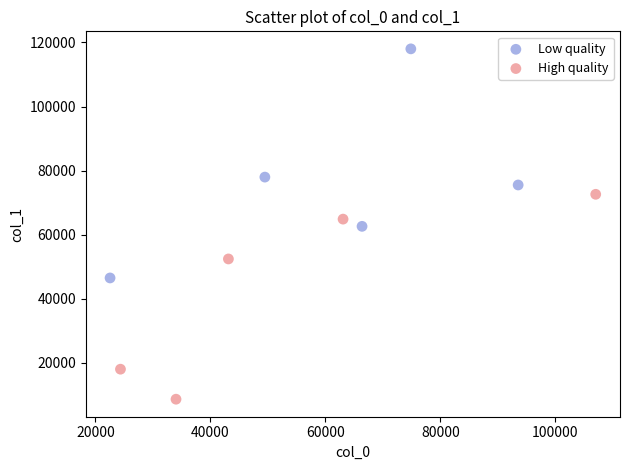

What are all the series names shown in the legend?

Low quality, High quality